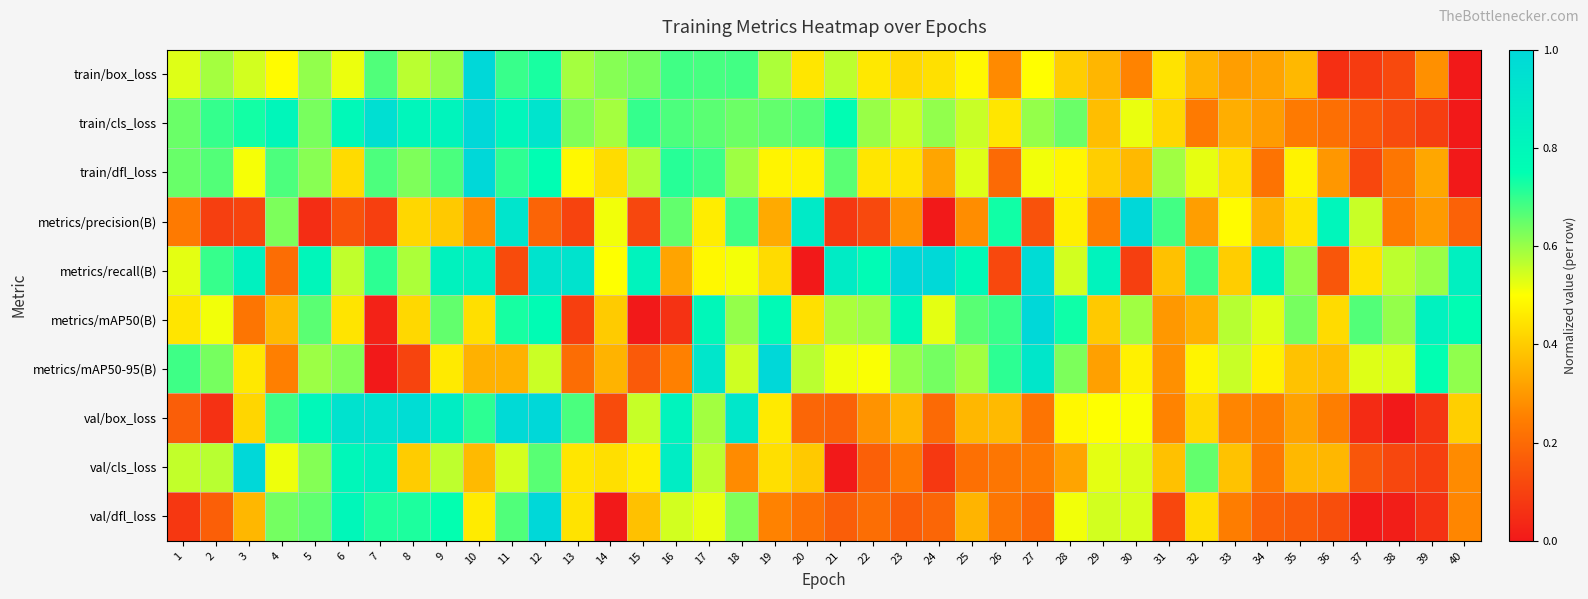

Reading right to left, what are all the values shown in this chart?

train/box_loss: 40=0.0	39=0.3	38=0.1	37=0.1	36=0.1	35=0.4	34=0.3	33=0.3	32=0.4	31=0.4	30=0.3	29=0.4	28=0.4	27=0.5	26=0.3	25=0.5	24=0.4	23=0.4	22=0.5	21=0.6	20=0.5	19=0.6	18=0.7	17=0.7	16=0.7	15=0.6	14=0.6	13=0.6	12=0.7	11=0.7	10=1.0	9=0.6	8=0.6	7=0.7	6=0.5	5=0.6	4=0.5	3=0.5	2=0.6	1=0.5
train/cls_loss: 40=0.0	39=0.1	38=0.1	37=0.2	36=0.2	35=0.2	34=0.3	33=0.3	32=0.2	31=0.4	30=0.5	29=0.4	28=0.6	27=0.6	26=0.5	25=0.6	24=0.6	23=0.6	22=0.6	21=0.8	20=0.7	19=0.7	18=0.6	17=0.7	16=0.7	15=0.7	14=0.6	13=0.6	12=0.9	11=0.8	10=1.0	9=0.8	8=0.8	7=1.0	6=0.8	5=0.6	4=0.8	3=0.7	2=0.7	1=0.6
train/dfl_loss: 40=0.0	39=0.3	38=0.2	37=0.1	36=0.3	35=0.5	34=0.2	33=0.4	32=0.5	31=0.6	30=0.4	29=0.4	28=0.5	27=0.5	26=0.2	25=0.5	24=0.3	23=0.4	22=0.5	21=0.7	20=0.5	19=0.5	18=0.6	17=0.7	16=0.7	15=0.6	14=0.4	13=0.5	12=0.8	11=0.7	10=1.0	9=0.7	8=0.6	7=0.7	6=0.4	5=0.6	4=0.7	3=0.5	2=0.7	1=0.6
metrics/precision(B): 40=0.2	39=0.3	38=0.2	37=0.6	36=0.8	35=0.4	34=0.4	33=0.5	32=0.3	31=0.7	30=1.0	29=0.2	28=0.5	27=0.1	26=0.7	25=0.3	24=0.0	23=0.3	22=0.1	21=0.1	20=0.9	19=0.3	18=0.7	17=0.5	16=0.7	15=0.1	14=0.5	13=0.1	12=0.2	11=0.9	10=0.3	9=0.4	8=0.4	7=0.1	6=0.1	5=0.0	4=0.6	3=0.1	2=0.1	1=0.2
metrics/recall(B): 40=0.8	39=0.6	38=0.6	37=0.4	36=0.2	35=0.6	34=0.8	33=0.4	32=0.7	31=0.4	30=0.1	29=0.8	28=0.5	27=1.0	26=0.1	25=0.8	24=1.0	23=1.0	22=0.8	21=0.9	20=0.0	19=0.4	18=0.5	17=0.5	16=0.3	15=0.8	14=0.5	13=0.9	12=0.9	11=0.1	10=0.9	9=0.8	8=0.6	7=0.7	6=0.6	5=0.8	4=0.2	3=0.8	2=0.7	1=0.5
metrics/mAP50(B): 40=0.8	39=0.8	38=0.6	37=0.7	36=0.4	35=0.6	34=0.5	33=0.6	32=0.3	31=0.3	30=0.6	29=0.4	28=0.7	27=1.0	26=0.7	25=0.7	24=0.5	23=0.8	22=0.6	21=0.6	20=0.4	19=0.8	18=0.6	17=0.8	16=0.1	15=0.0	14=0.4	13=0.1	12=0.8	11=0.7	10=0.4	9=0.7	8=0.4	7=0.0	6=0.4	5=0.7	4=0.4	3=0.2	2=0.5	1=0.5
metrics/mAP50-95(B): 40=0.6	39=0.7	38=0.5	37=0.5	36=0.4	35=0.4	34=0.5	33=0.6	32=0.5	31=0.3	30=0.5	29=0.3	28=0.6	27=0.9	26=0.7	25=0.6	24=0.6	23=0.6	22=0.5	21=0.5	20=0.6	19=1.0	18=0.5	17=0.9	16=0.3	15=0.2	14=0.4	13=0.2	12=0.6	11=0.3	10=0.3	9=0.5	8=0.1	7=0.0	6=0.6	5=0.6	4=0.3	3=0.5	2=0.6	1=0.7
val/box_loss: 40=0.4	39=0.1	38=0.0	37=0.0	36=0.2	35=0.3	34=0.2	33=0.3	32=0.4	31=0.3	30=0.5	29=0.5	28=0.5	27=0.2	26=0.4	25=0.4	24=0.2	23=0.4	22=0.3	21=0.2	20=0.2	19=0.5	18=0.9	17=0.6	16=0.8	15=0.6	14=0.1	13=0.7	12=1.0	11=1.0	10=0.7	9=0.9	8=1.0	7=0.9	6=0.9	5=0.8	4=0.7	3=0.4	2=0.1	1=0.2
val/cls_loss: 40=0.3	39=0.1	38=0.1	37=0.2	36=0.4	35=0.4	34=0.2	33=0.4	32=0.7	31=0.4	30=0.5	29=0.5	28=0.3	27=0.2	26=0.2	25=0.2	24=0.1	23=0.2	22=0.2	21=0.0	20=0.4	19=0.4	18=0.3	17=0.6	16=0.9	15=0.5	14=0.4	13=0.5	12=0.7	11=0.5	10=0.4	9=0.6	8=0.4	7=0.8	6=0.8	5=0.6	4=0.5	3=1.0	2=0.6	1=0.6
val/dfl_loss: 40=0.3	39=0.1	38=0.0	37=0.0	36=0.1	35=0.2	34=0.2	33=0.2	32=0.4	31=0.1	30=0.5	29=0.5	28=0.5	27=0.2	26=0.2	25=0.4	24=0.2	23=0.2	22=0.2	21=0.2	20=0.2	19=0.3	18=0.6	17=0.5	16=0.5	15=0.4	14=0.0	13=0.4	12=1.0	11=0.7	10=0.5	9=0.7	8=0.7	7=0.7	6=0.8	5=0.7	4=0.6	3=0.4	2=0.2	1=0.1